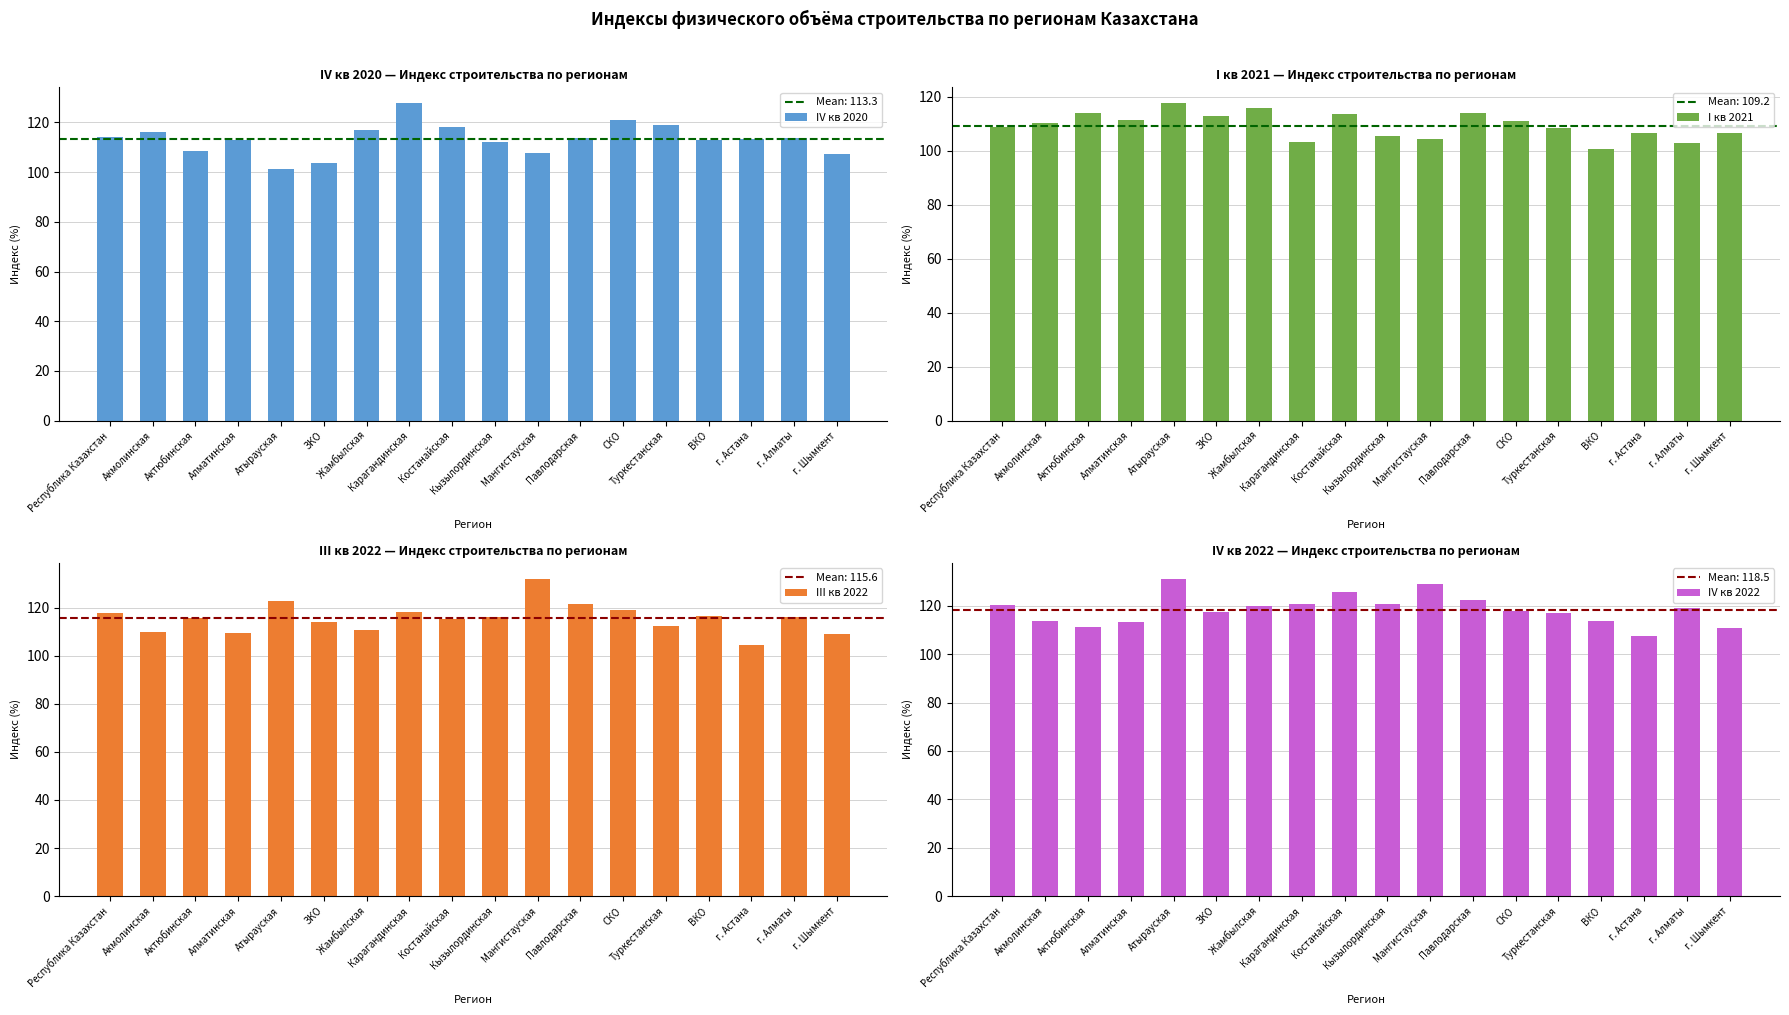

Which series has the widest spread of values?

III кв 2022